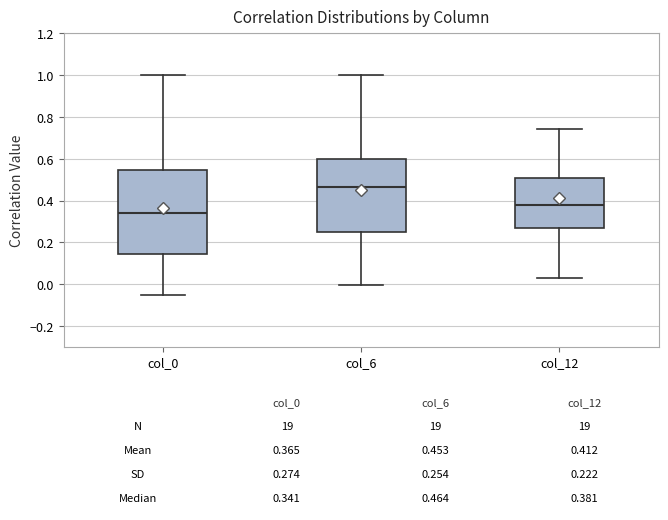

Which box has the highest median line?

col_6